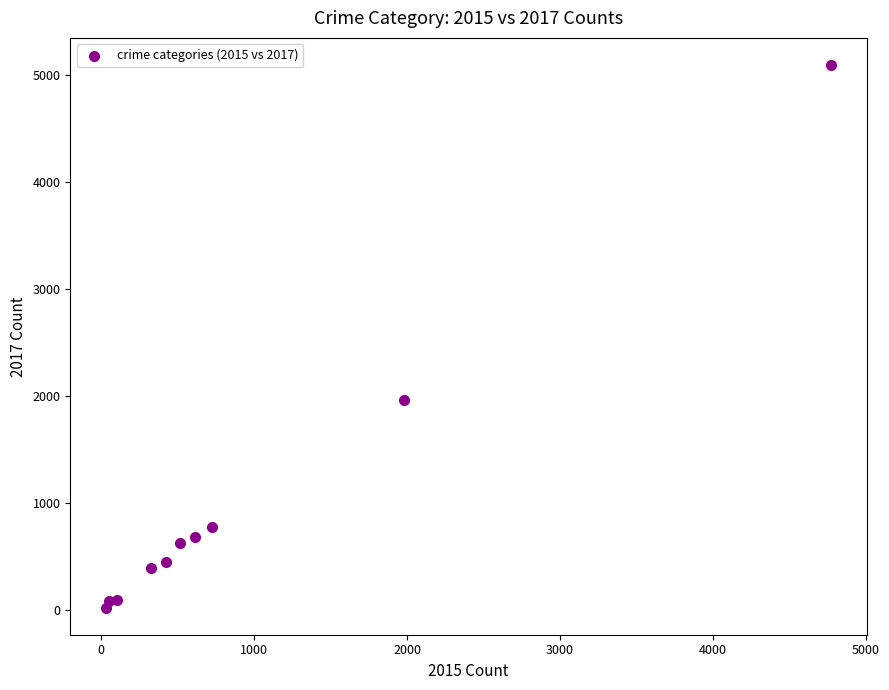

What Y value in the scatter plot is closest to 2559?

1968